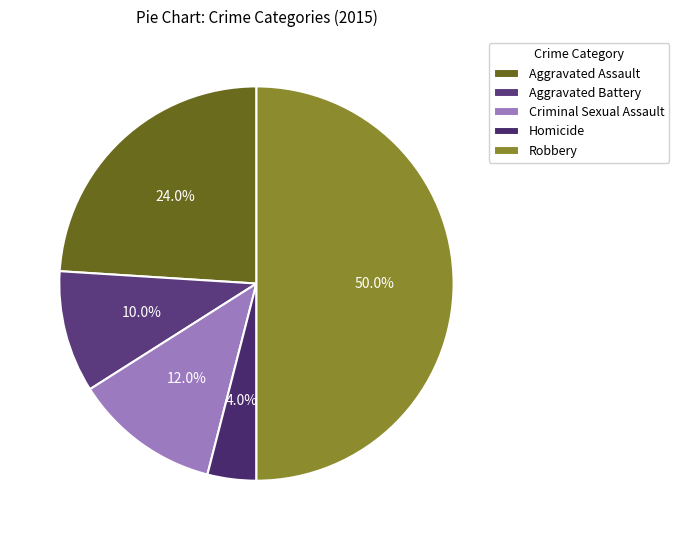

To the nearest percent, what is the difference between the largest and smallest slice percentages?

46%